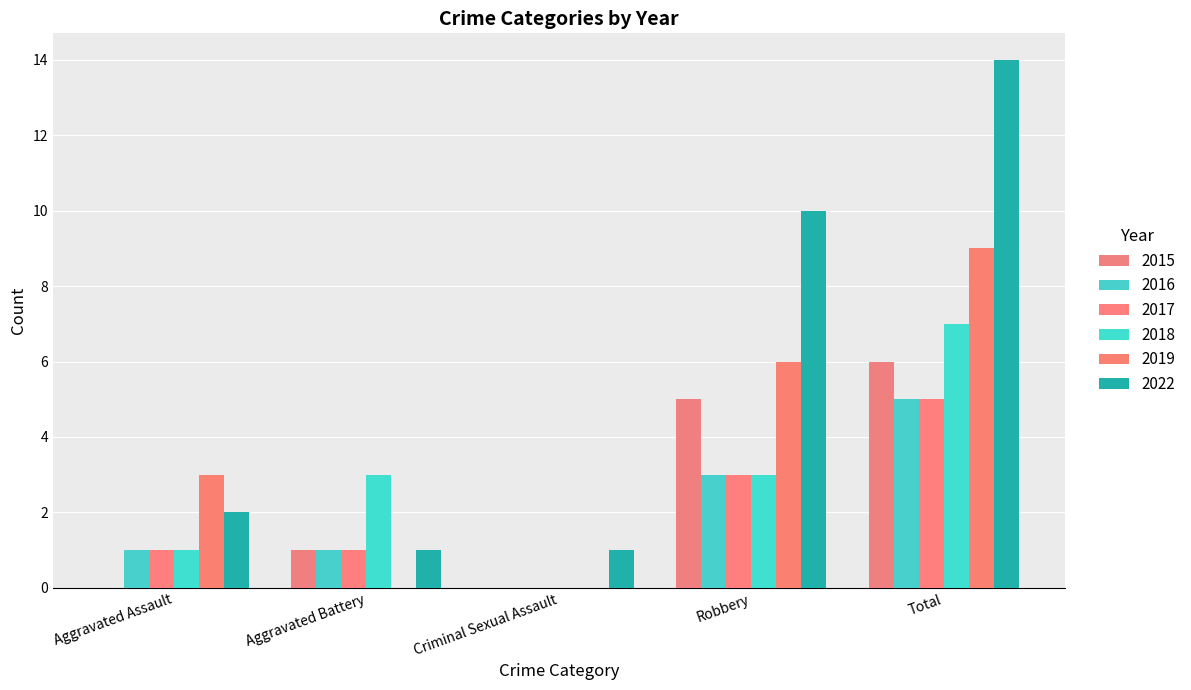

Count the number of categories in the chart.

5